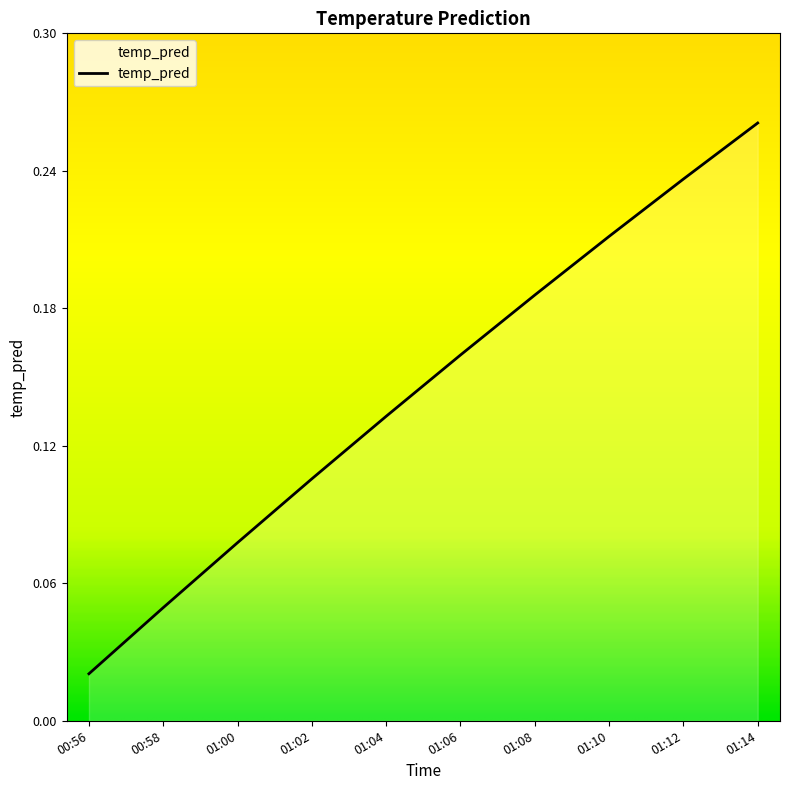

Which label corresponds to the largest value in the chart?

01:14